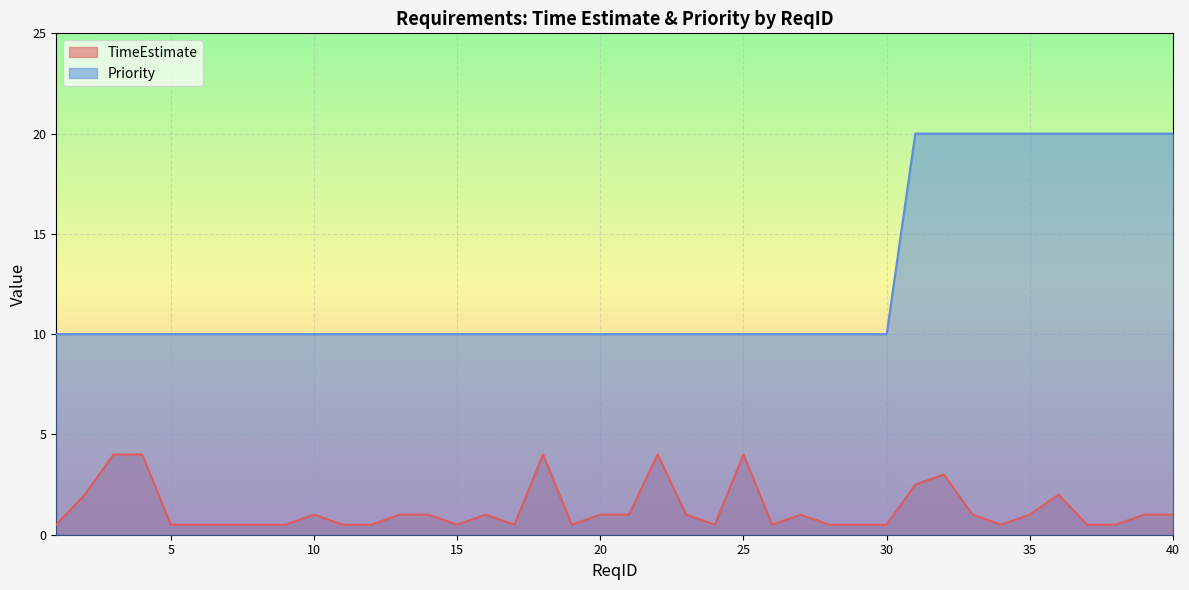

Between 5 and 8, which series saw the biggest shift?

TimeEstimate